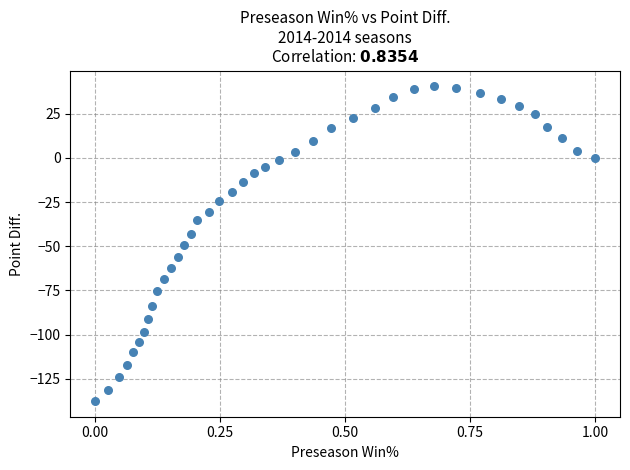

What is the range of Y values (max minus min)?

178.1